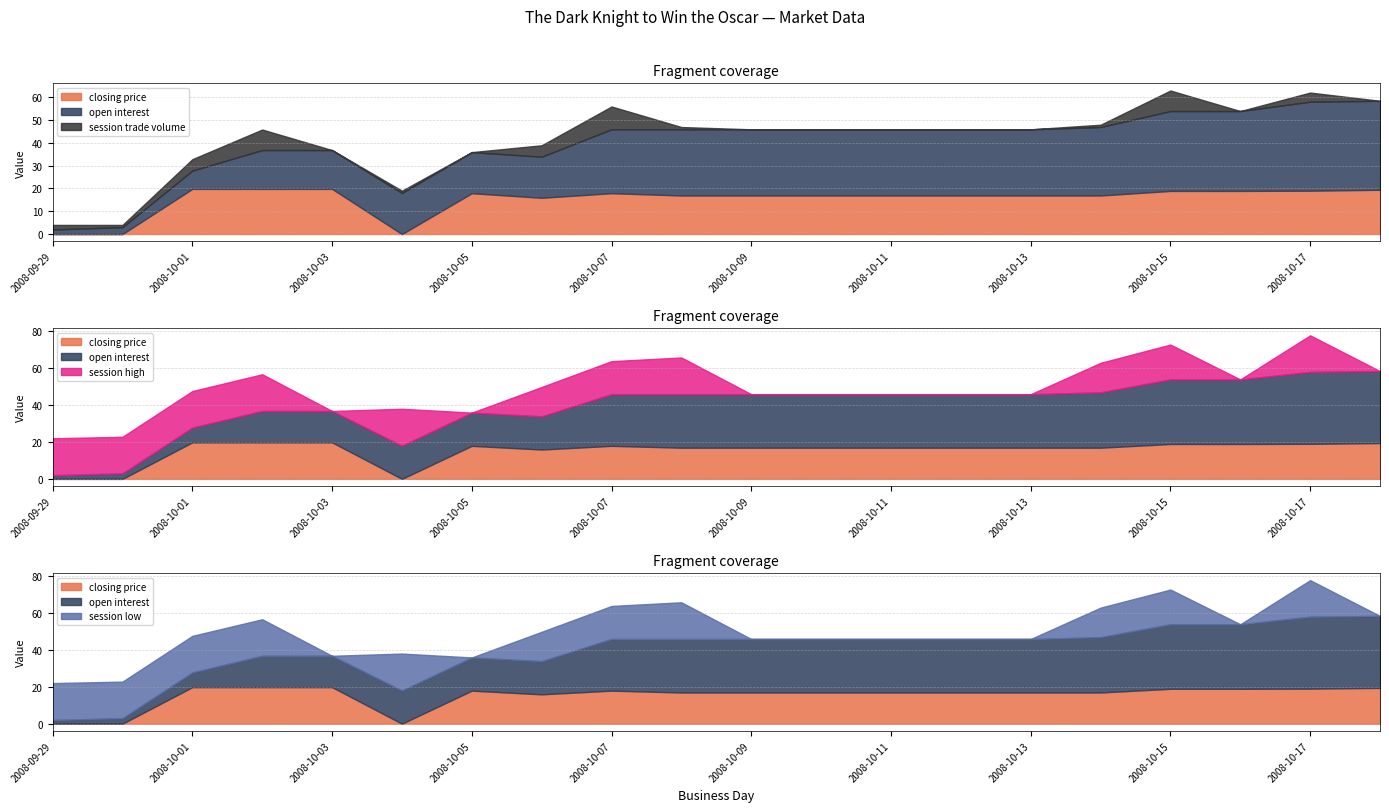

What is the label of the 3rd point from the right?

2008-10-16